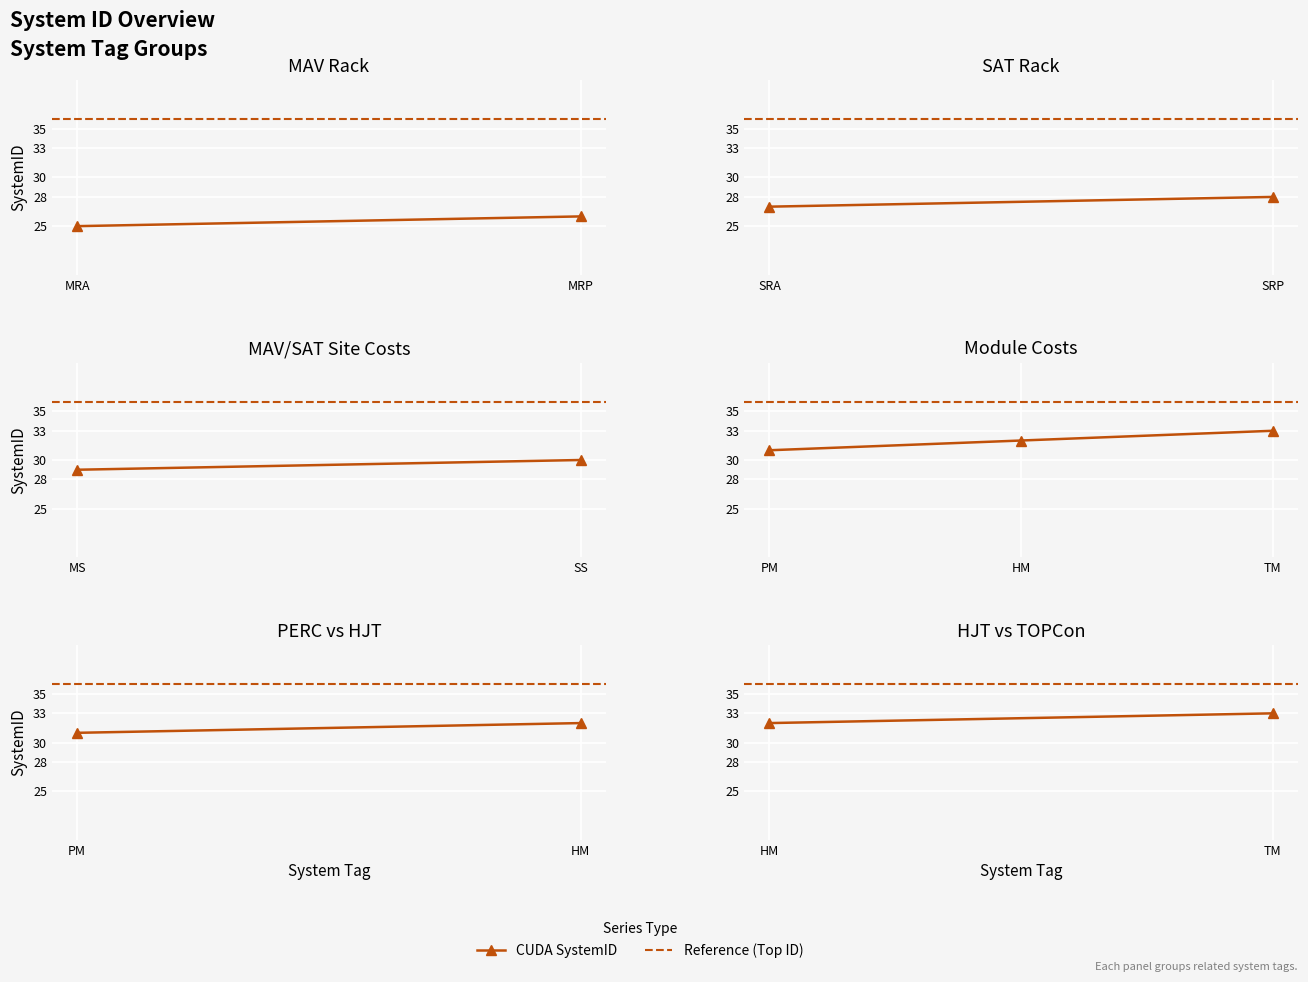

List the labels in order of value, largest first.

TM, HM, PM